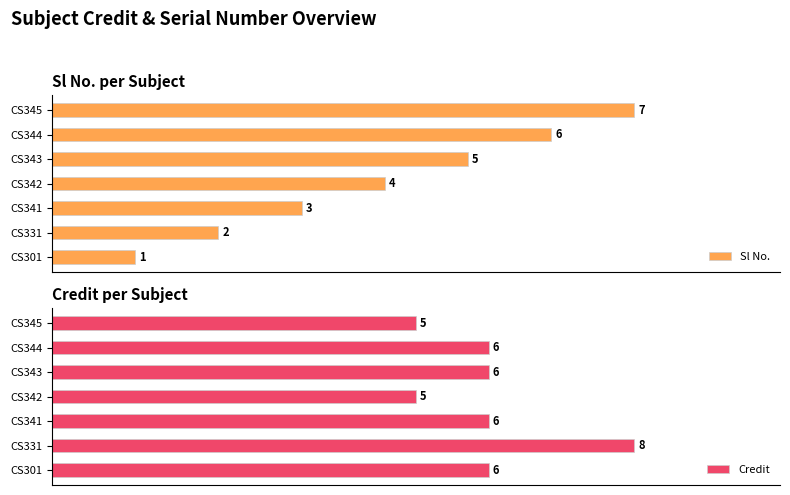

At which label is Sl No. closest to 4?

CS342